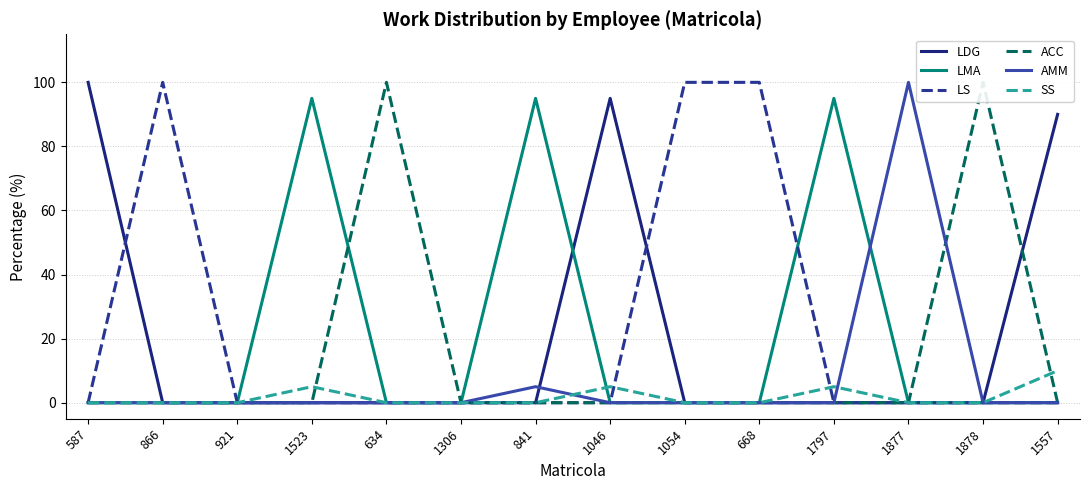

How many lines are shown in the chart?

6